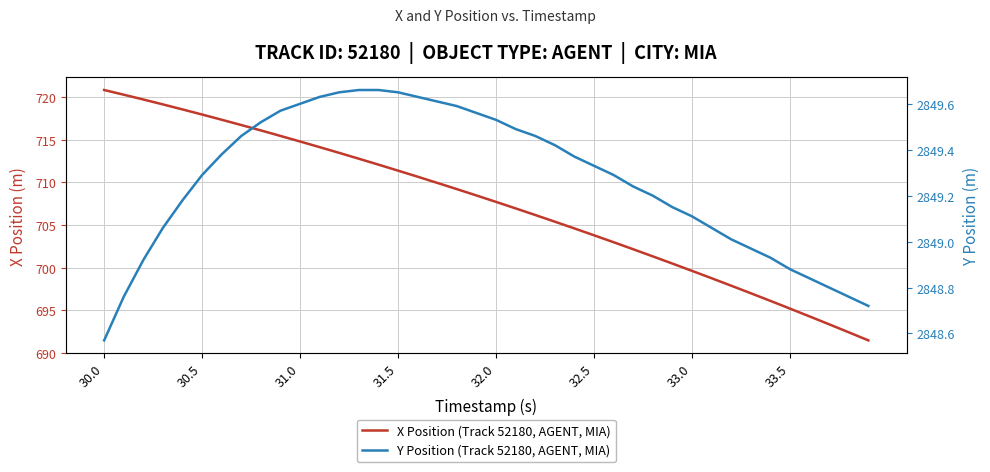

What are all the series names shown in the legend?

X Position (Track 52180, AGENT, MIA), Y Position (Track 52180, AGENT, MIA)